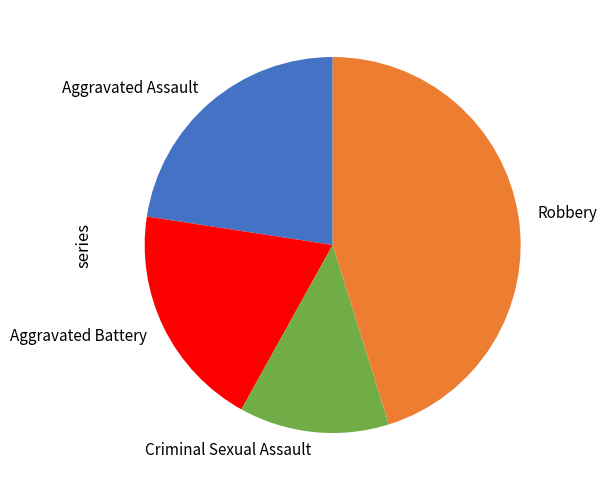

Is there a majority slice in this chart?

No